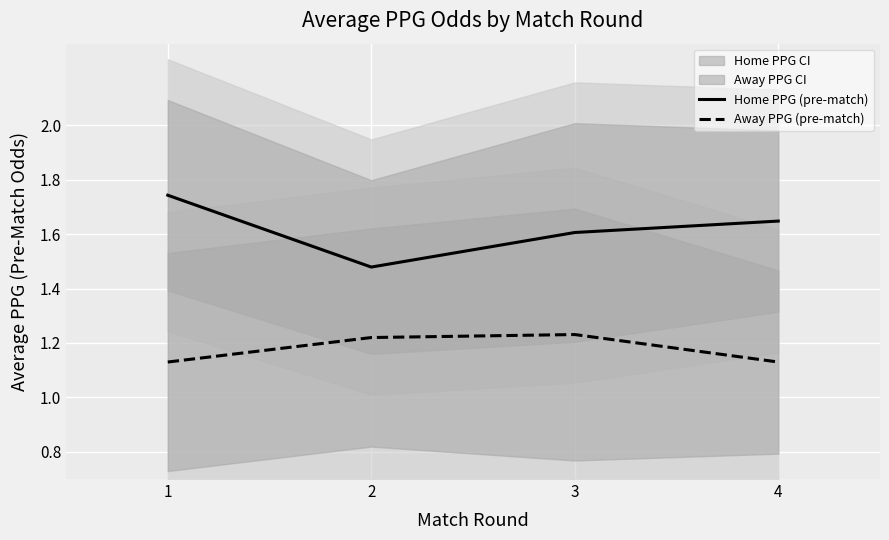

True or false: Away PPG (pre-match) and Home PPG (pre-match) intersect in this chart.

False